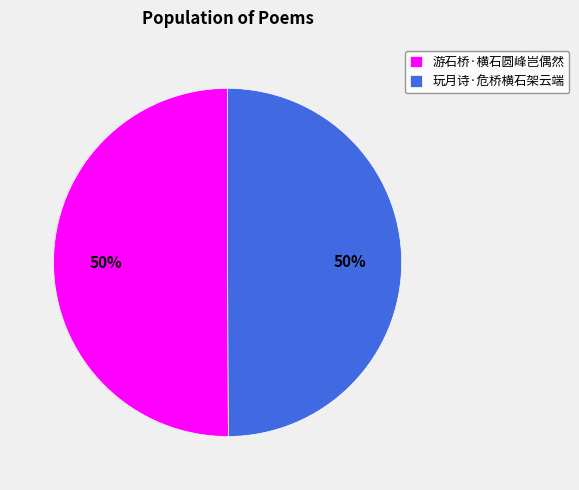

How many slices are in this pie chart?

2